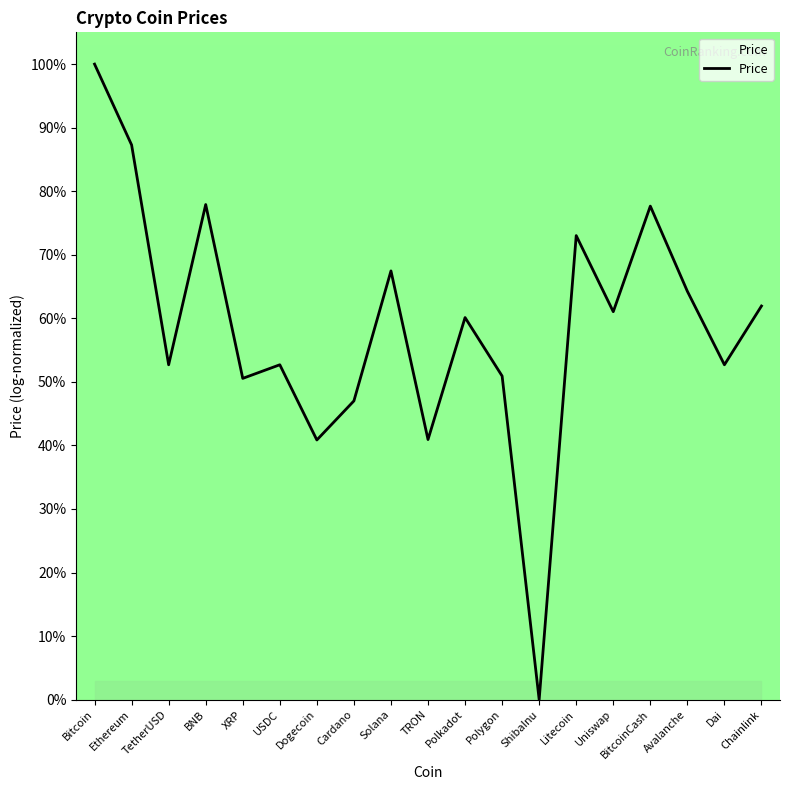

Approximately how many times larger is the value at Chainlink compared to BitcoinCash?

0.8